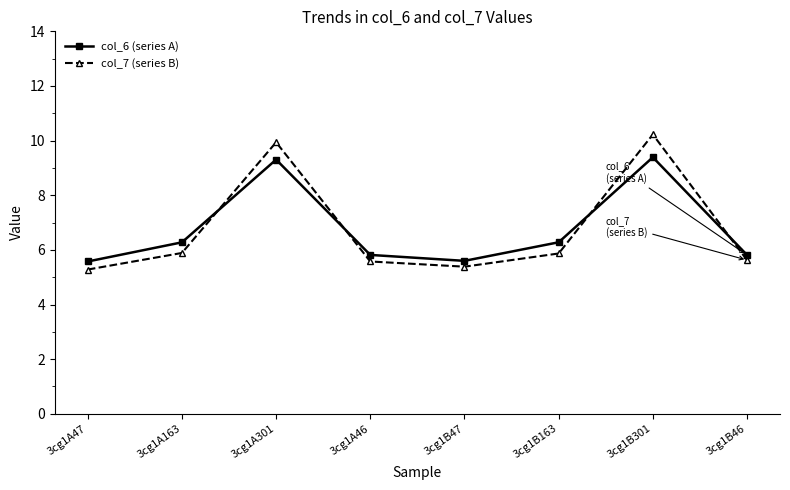

Which category has the highest value in the col_7 (series B) series?

3cg1B301